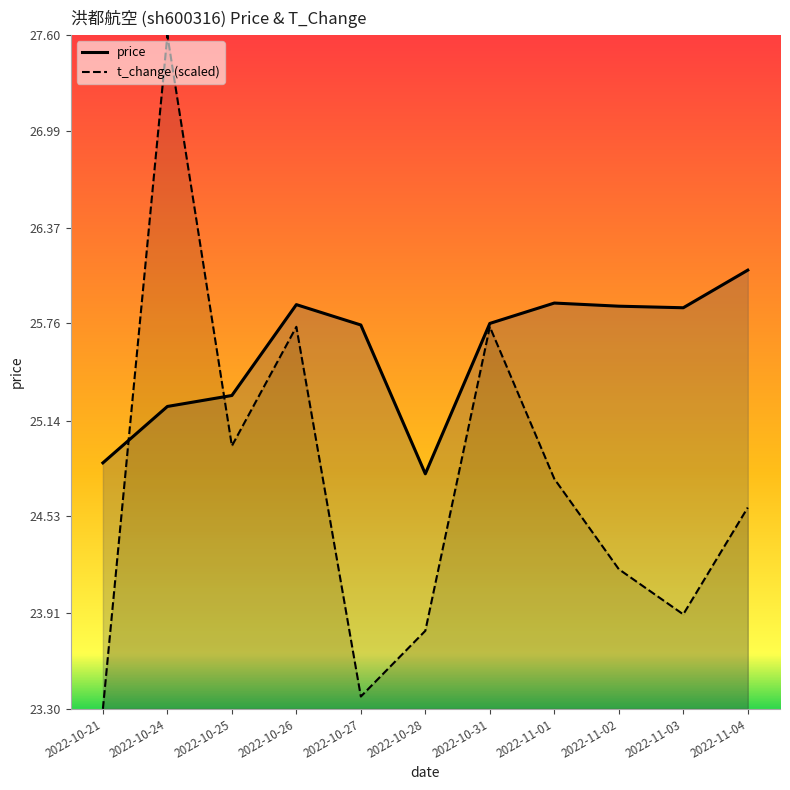

Reading left to right, transcribe all the data shown in this chart.

price: 24.9	25.2	25.3	25.9	25.8	24.8	25.8	25.9	25.9	25.9	26.1
t_change: 23.3	27.6	25.0	25.7	23.4	23.8	25.7	24.8	24.2	23.9	24.6